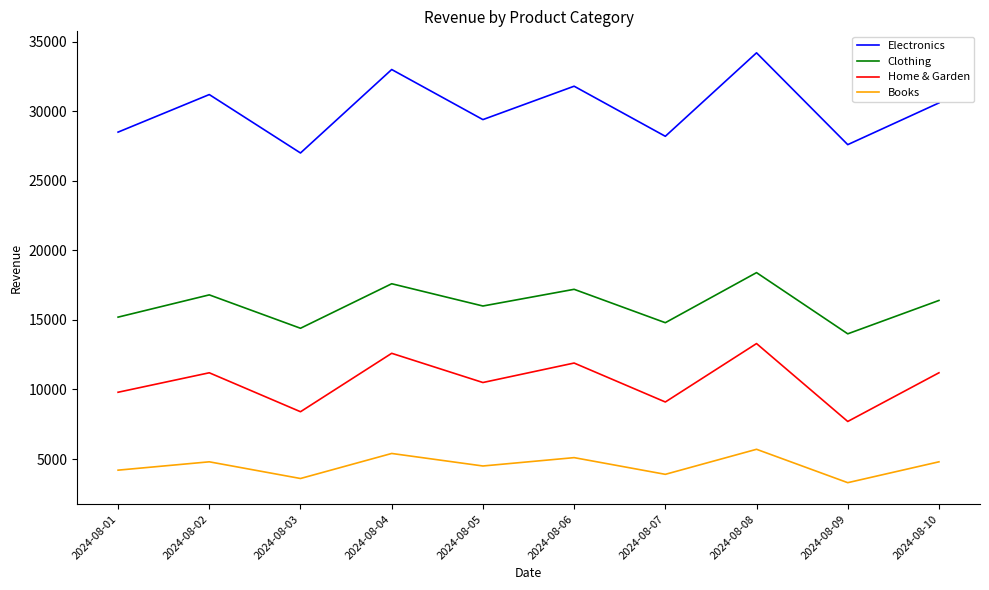

What is the total value across all series at 2024-08-09?

52600